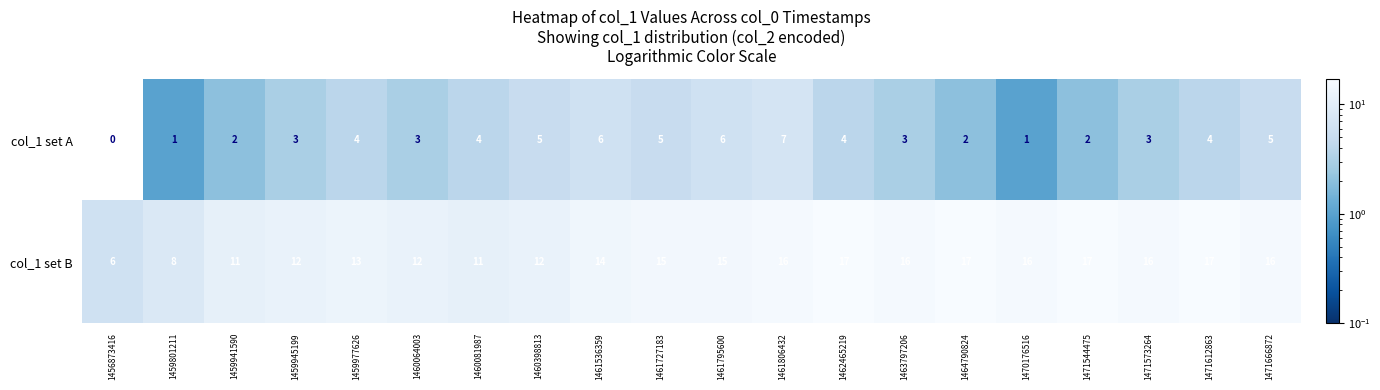

List the series in order of their overall mean, lowest first.

col_1 set A, col_1 set B